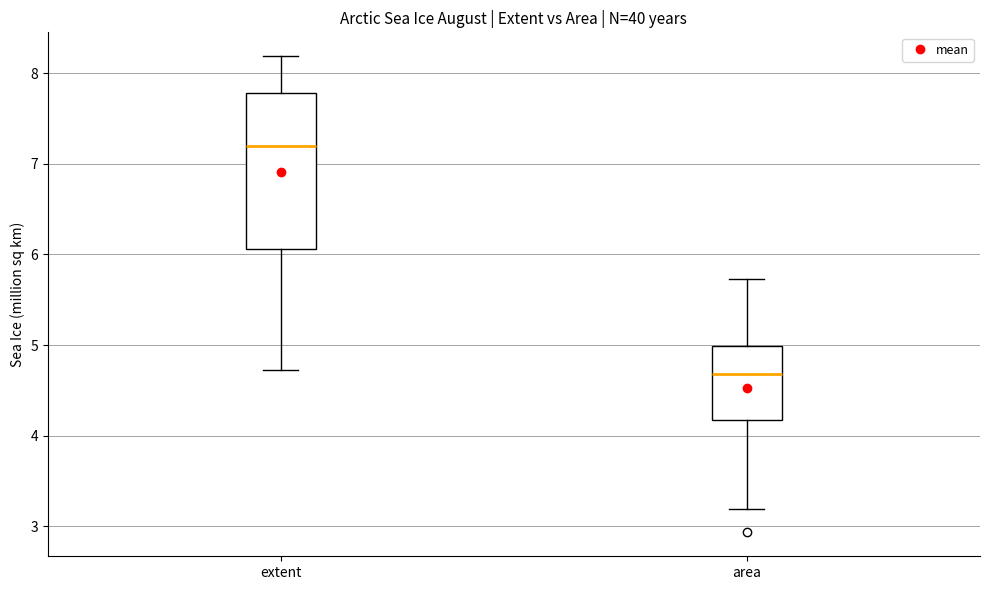

Which box is the tallest, from its lower edge to its upper edge?

extent